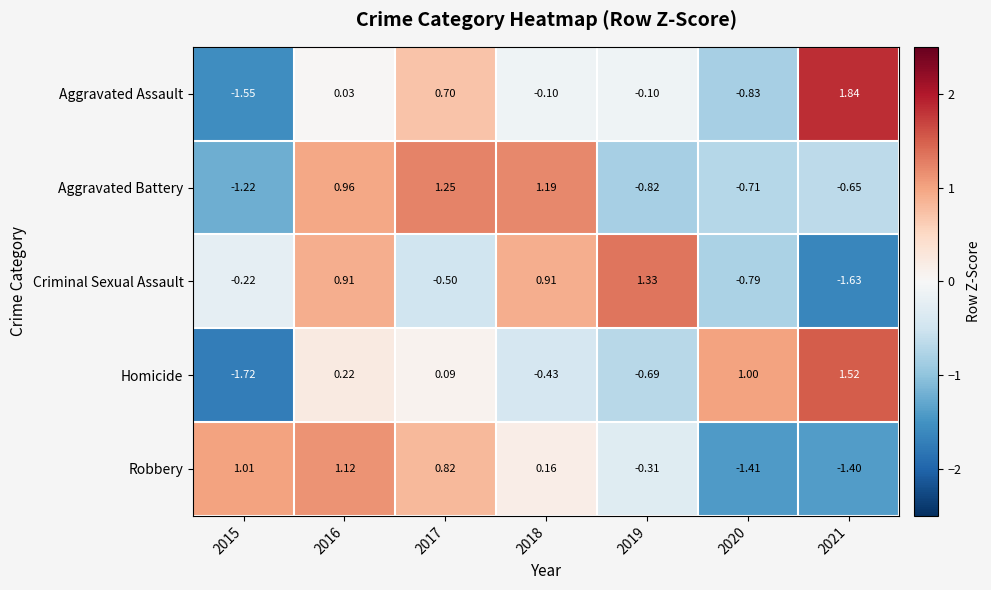

Between 2016 and 2018, which series saw the biggest shift?

Robbery